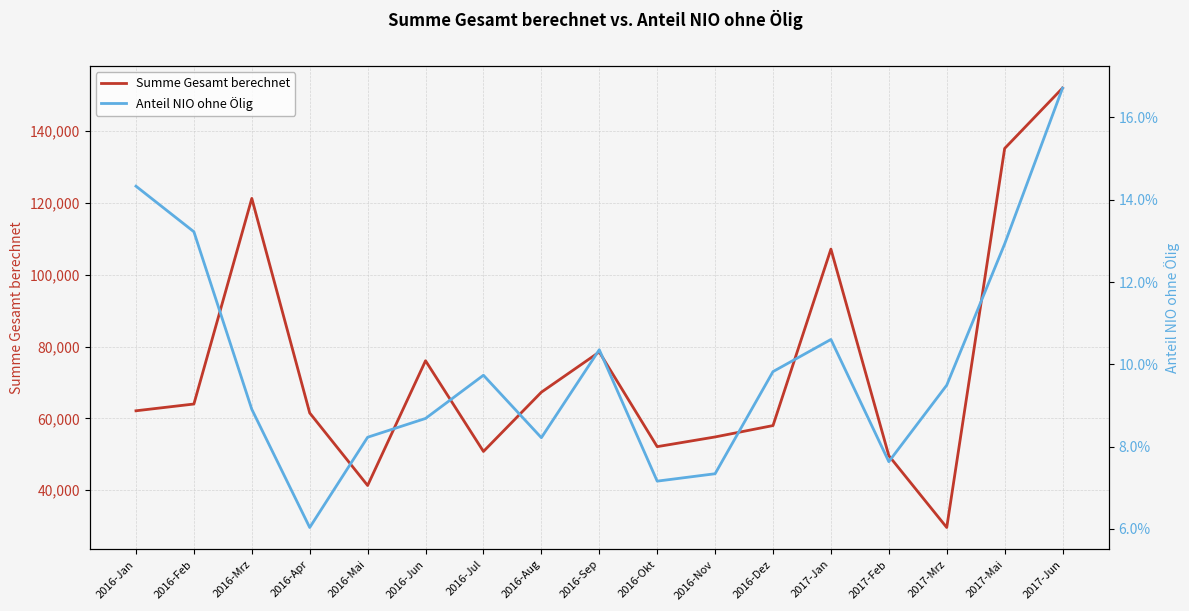

Which has a higher value, 2017-Mai or 2016-Feb?

2017-Mai